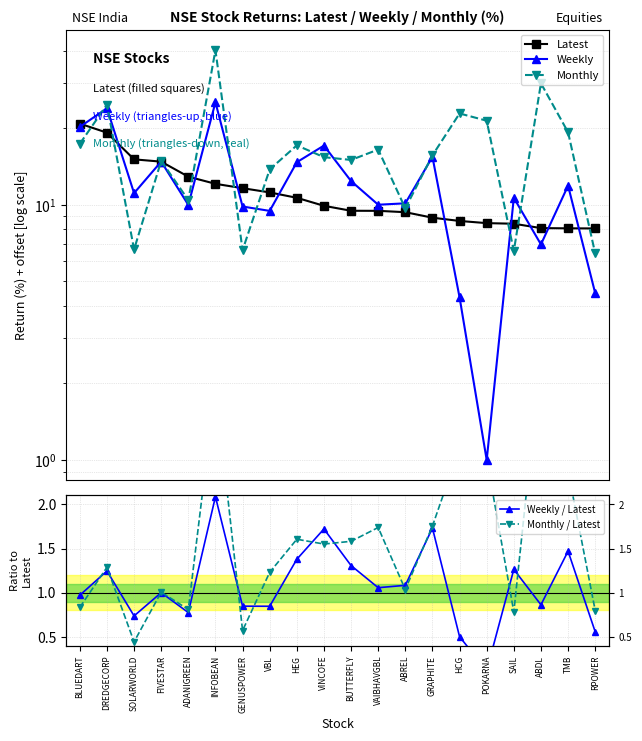

The Weekly series shows 6.0 at SAIL. True or false?

False